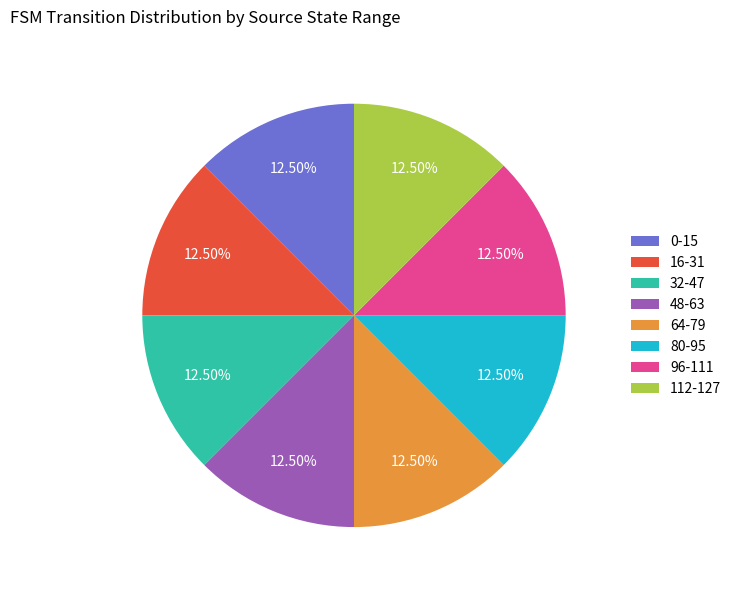

Is 80-95 the majority of the pie?

No